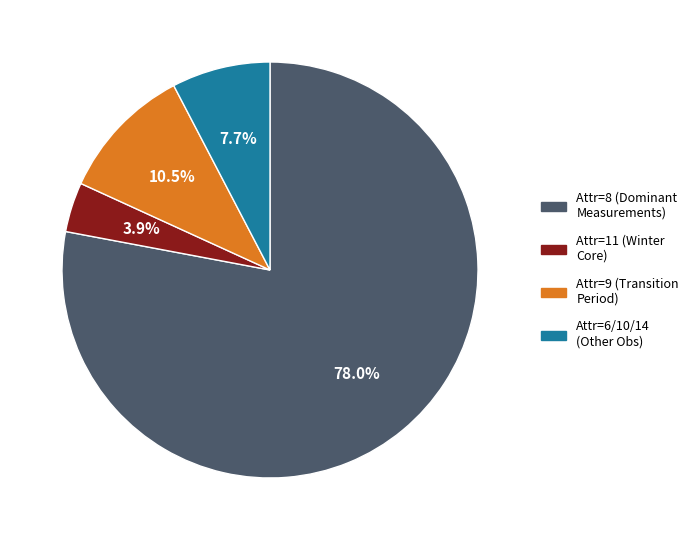

Which has a higher value, Attr=6/10/14 (Other Obs) or Attr=9 (Transition Period)?

Attr=9 (Transition Period)